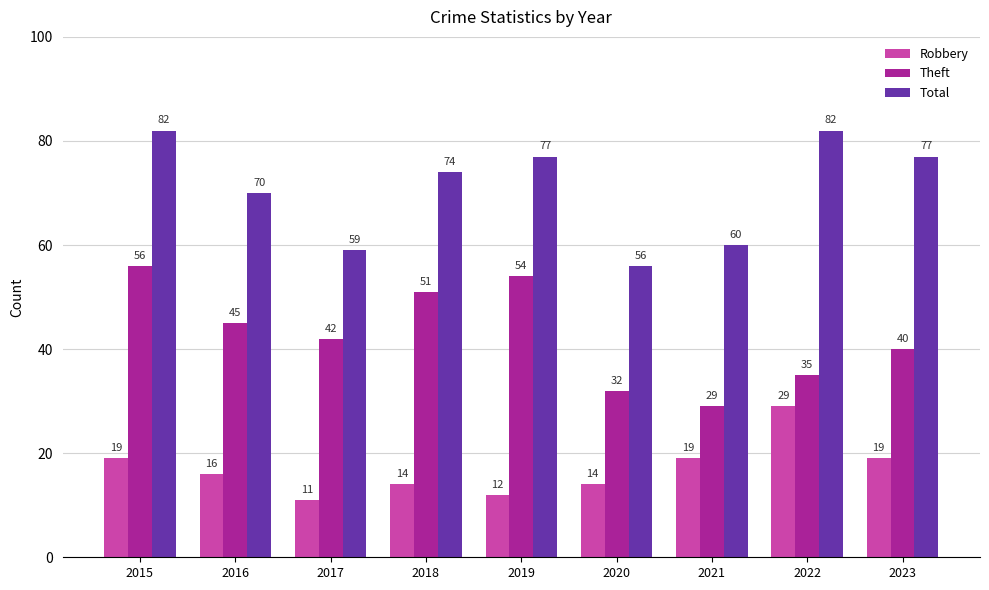

Does the chart contain stacked bars?

No